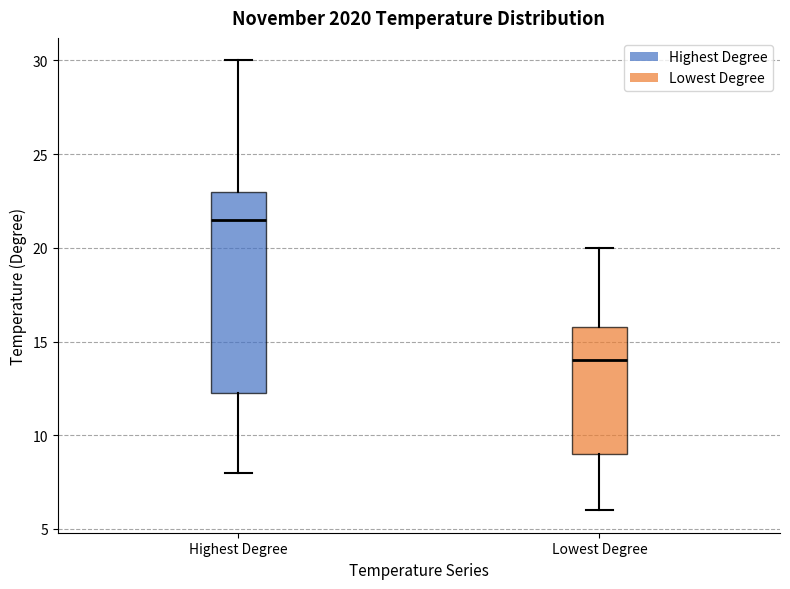

Where is the lower edge of the box for Lowest Degree on the y-axis? The values are not printed on the chart, so give them approximately, as read against the axis.

9.0